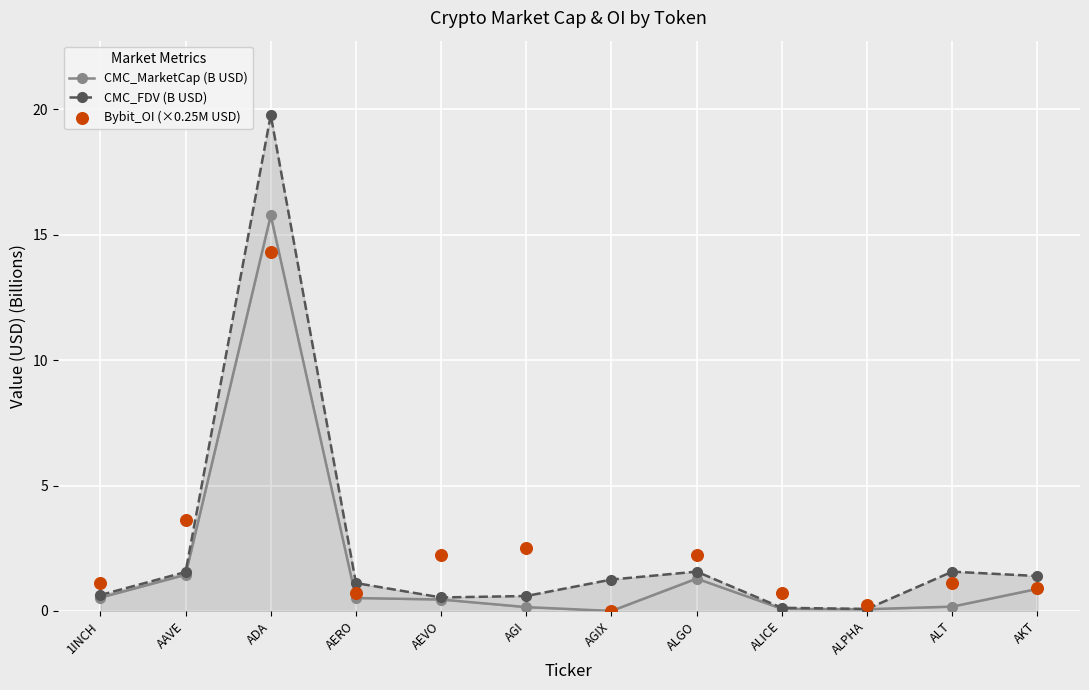

Which series reaches the maximum Y coordinate?

CMC_FDV (B USD)